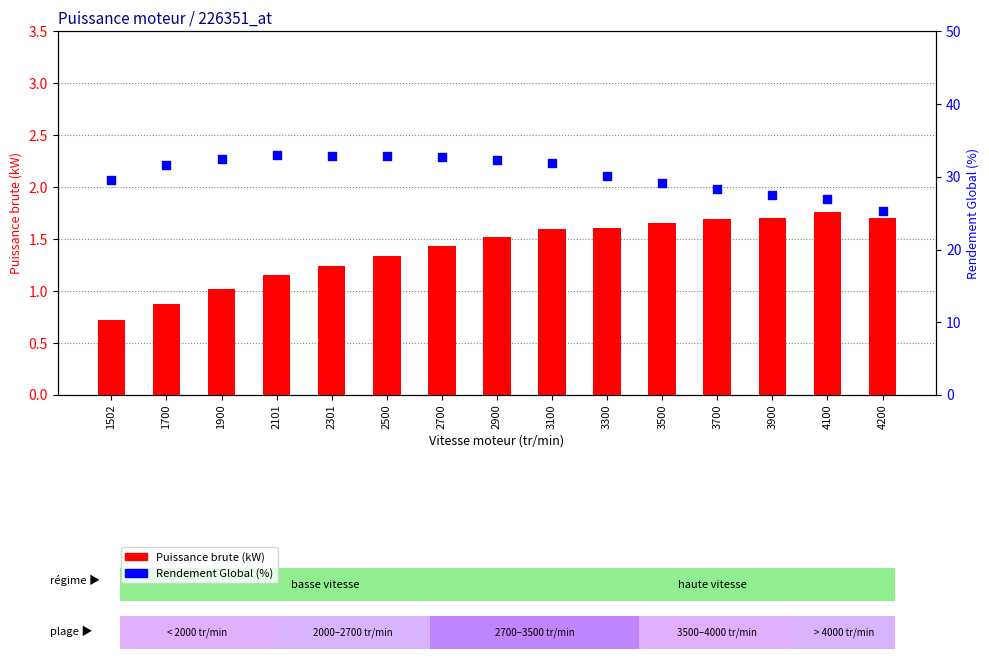

At which category is the sum across all series the highest?

2500